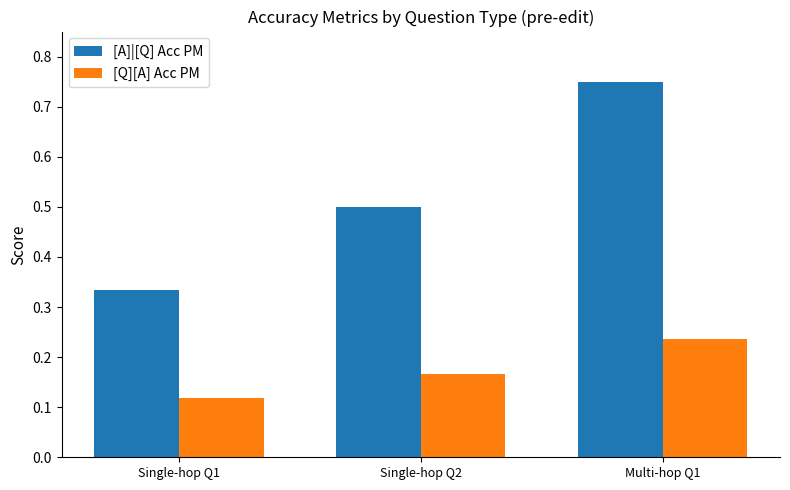

List the series in order of their overall mean, highest first.

[A]|[Q] Acc PM, [Q][A] Acc PM